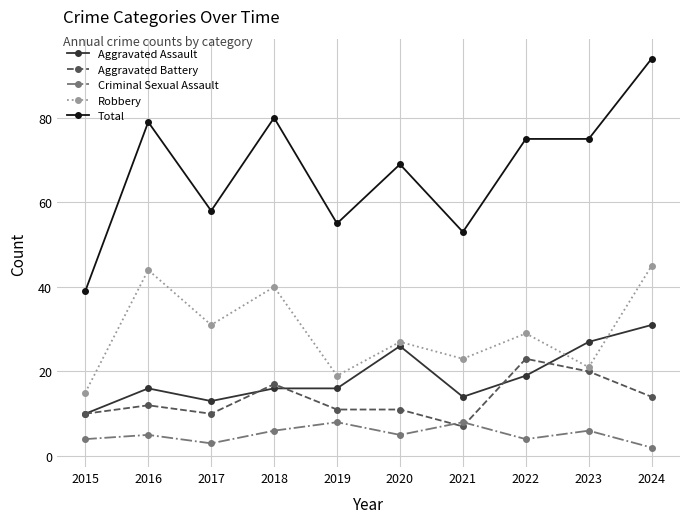

Between 2020 and 2024, which series saw the biggest shift?

Total